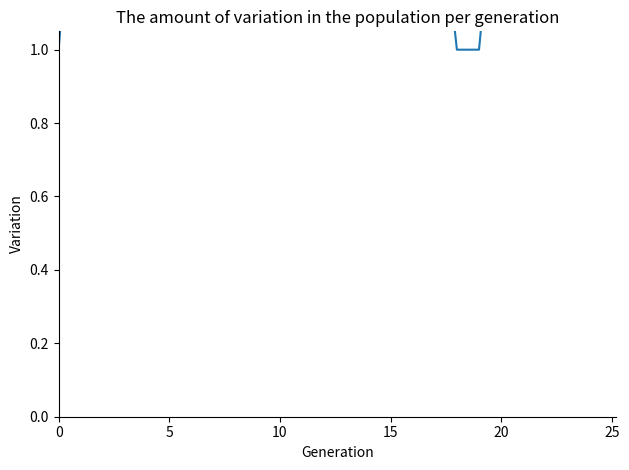

The chart shows a value of 0.6 at 10. True or false?

False